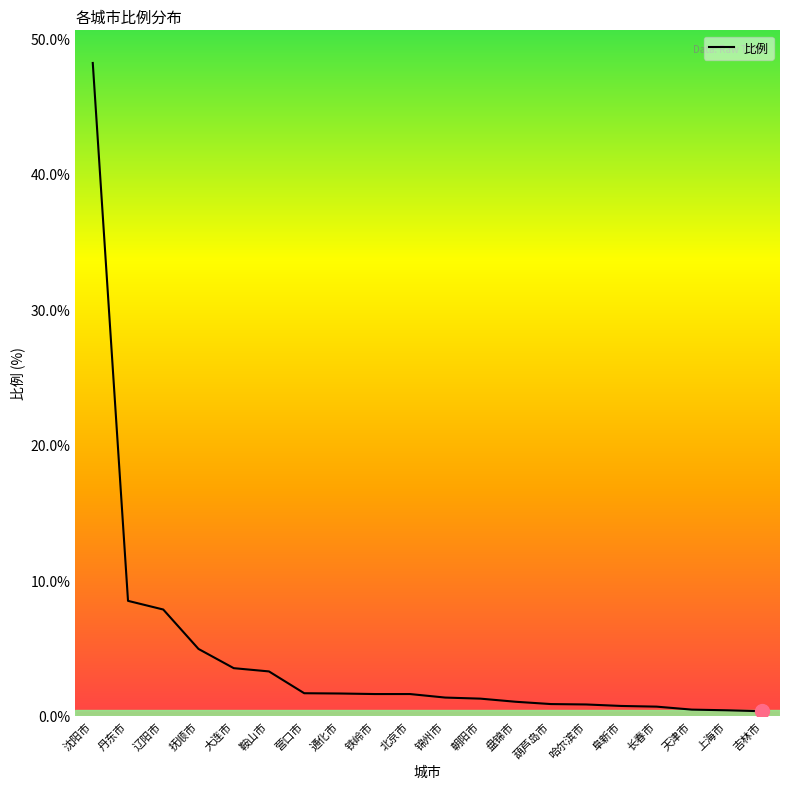

The value at 营口市 is 1.7. True or false?

True